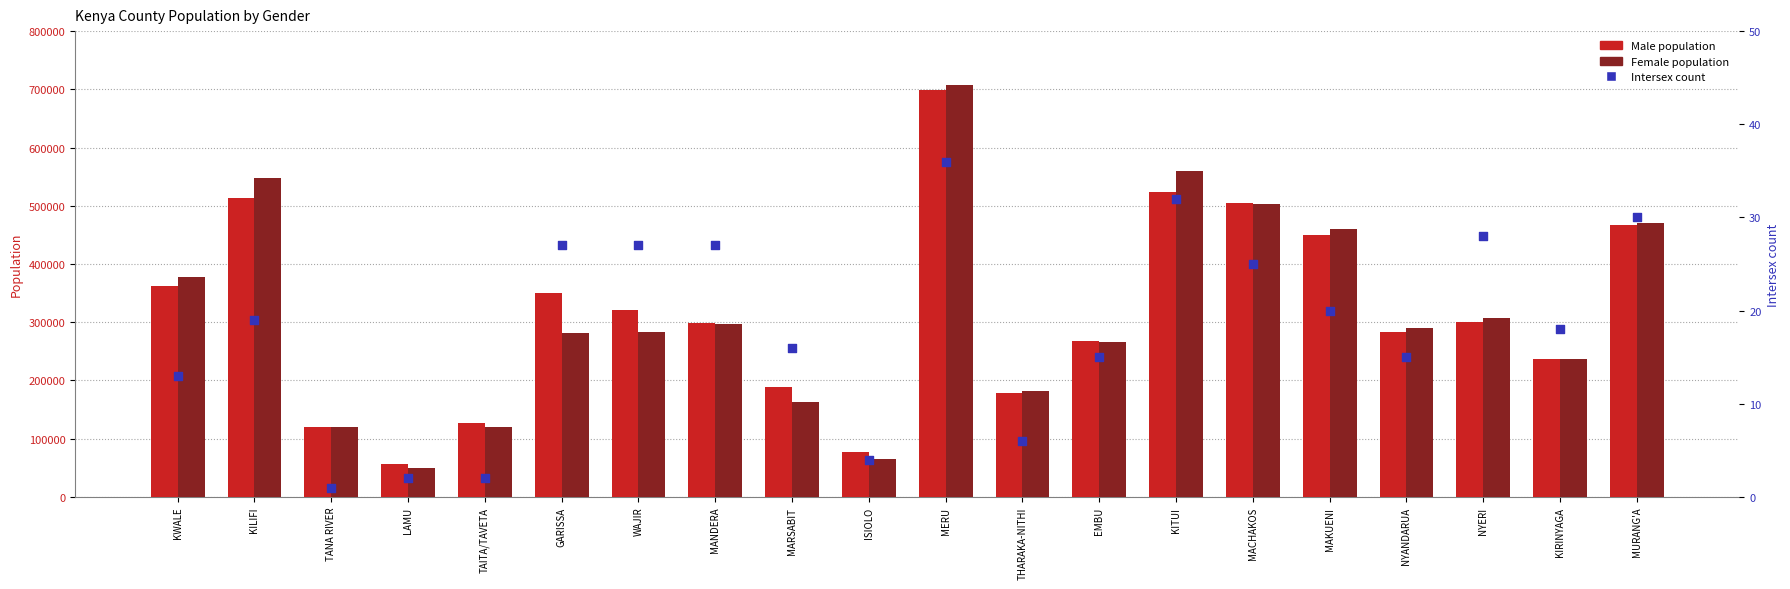

What are all the series names shown in the legend?

Male, Female, Intersex